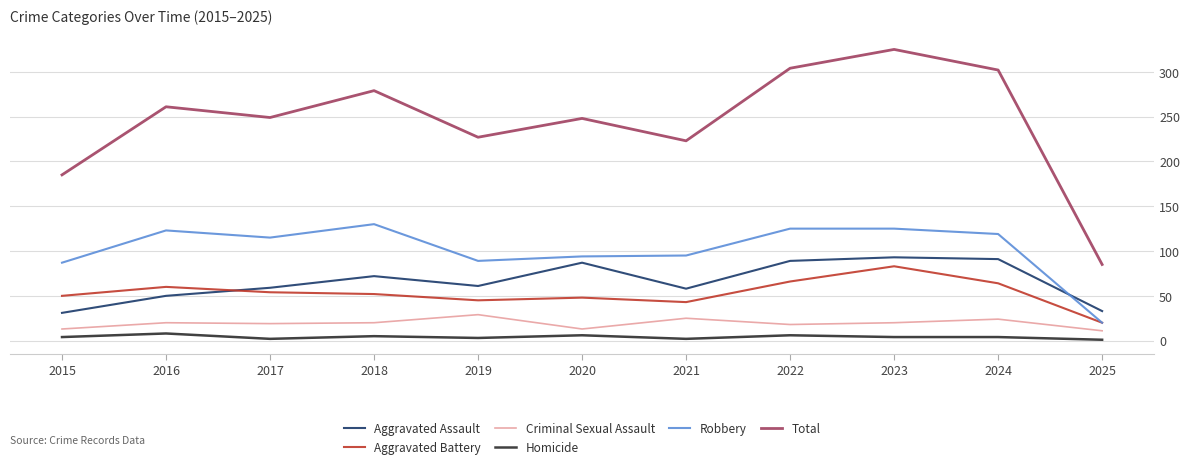

Which category has the lowest value in the Robbery series?

2025